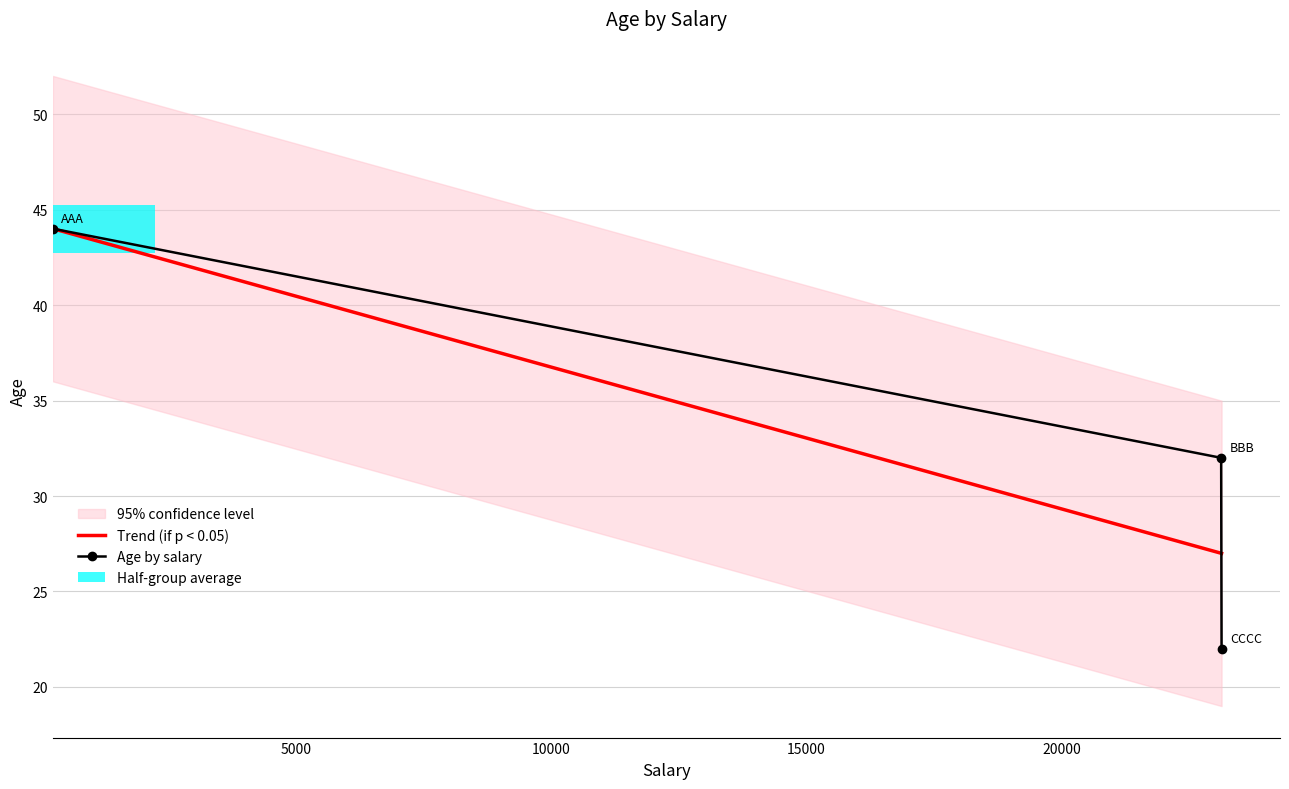

What is the sum of all values?

98